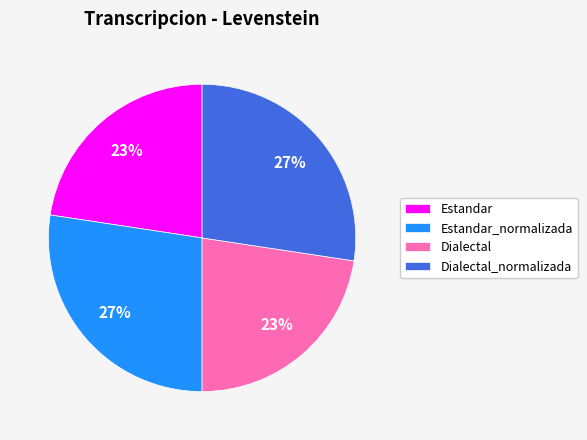

To the nearest percent, what is the average slice percentage?

25%